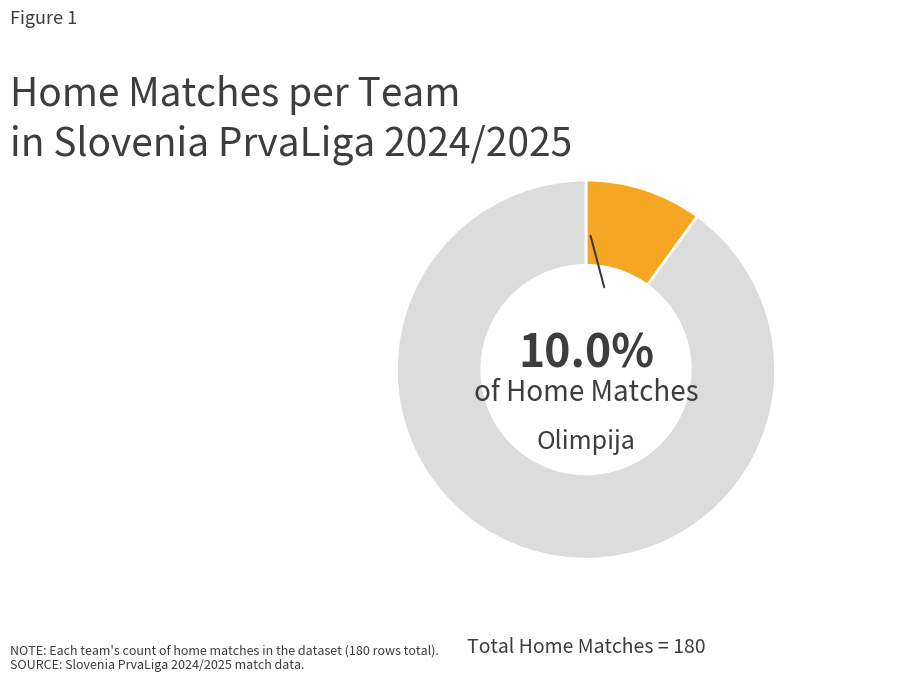

Is there a majority slice in this chart?

Yes